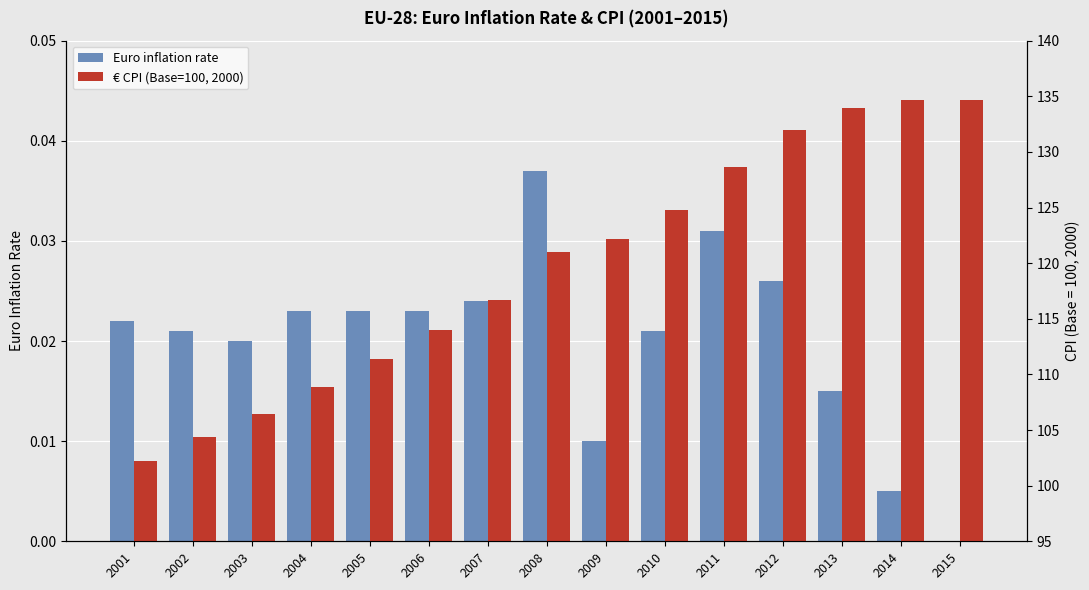

Rank the series at 2004 from highest to lowest value.

€ CPI (Base=100, 2000), Euro inflation rate